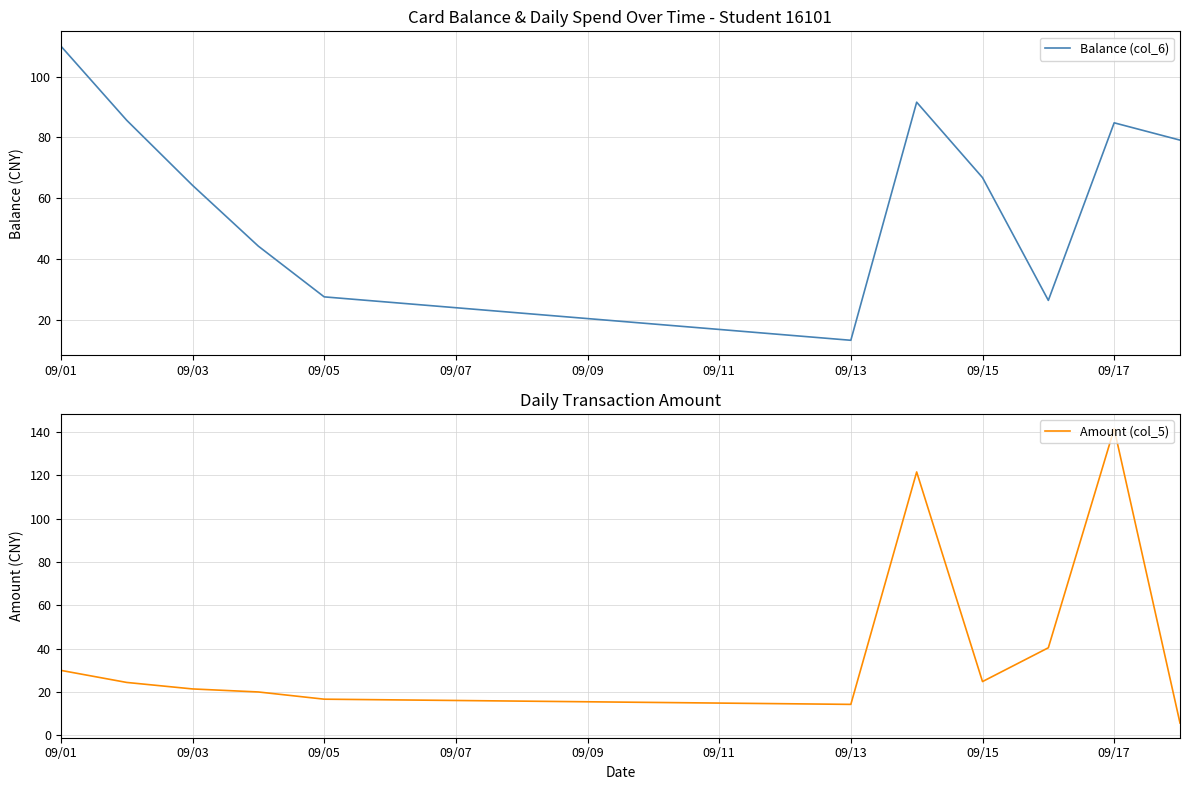

Does the chart display data point markers on the line(s)?

No